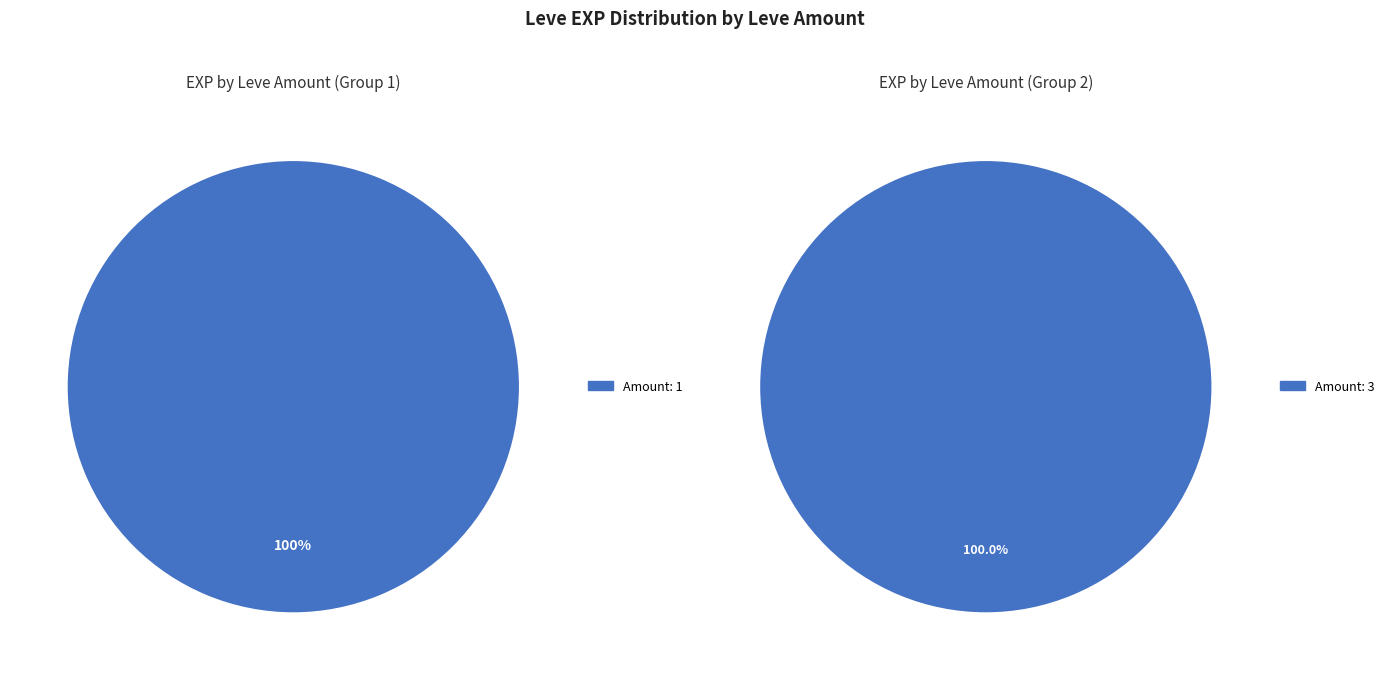

The 3 slice represents 1% of the pie. True or false?

False